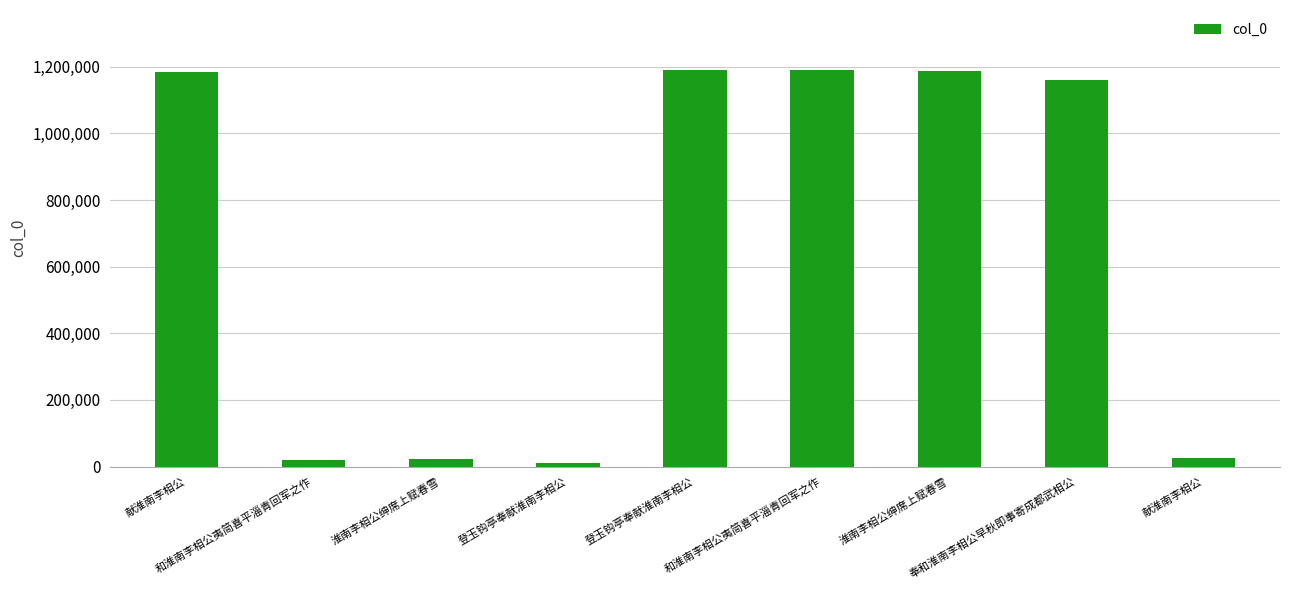

Where does the data first go above 1159993?

献淮南李相公